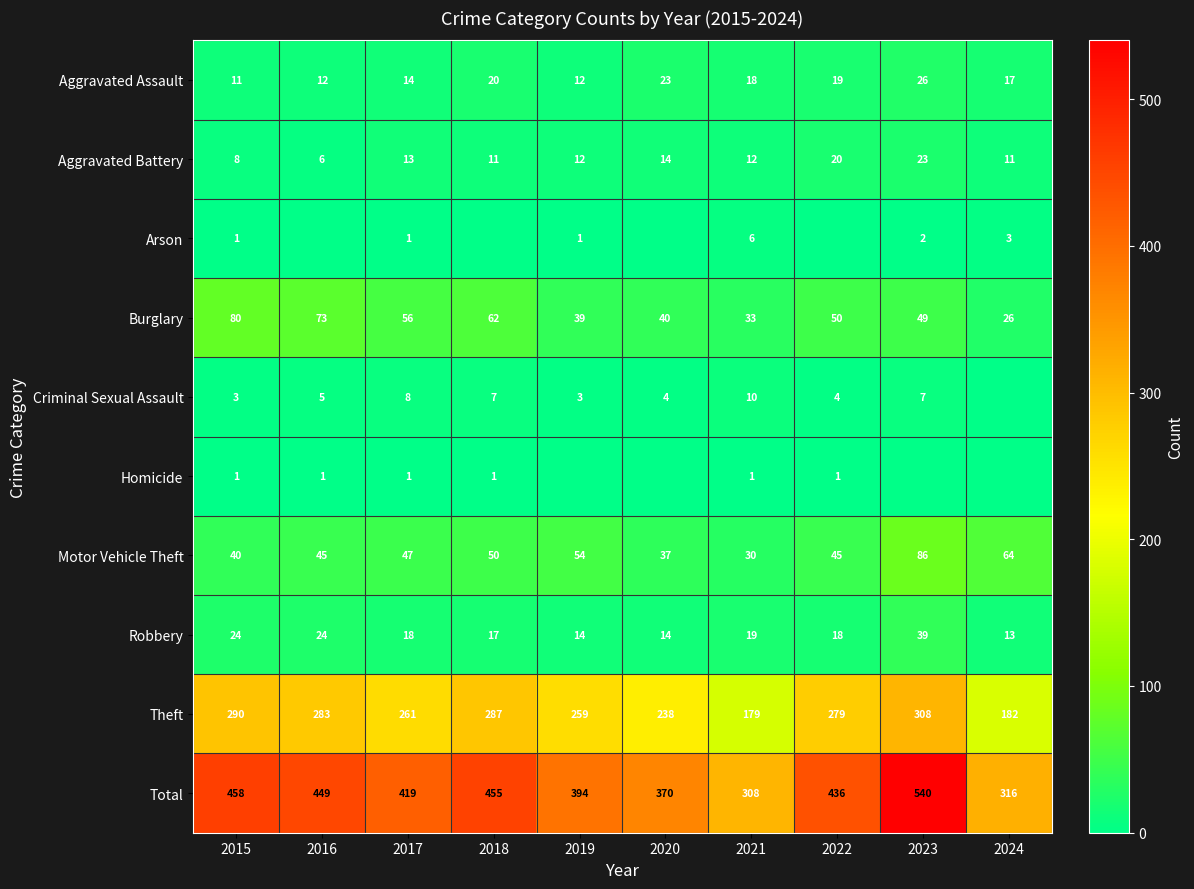

What is the difference between the highest and lowest values at 2017?

418